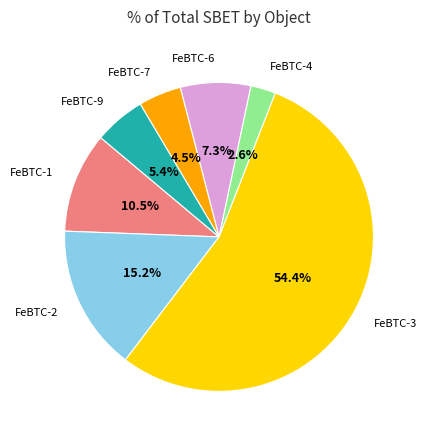

Is there a majority slice in this chart?

Yes